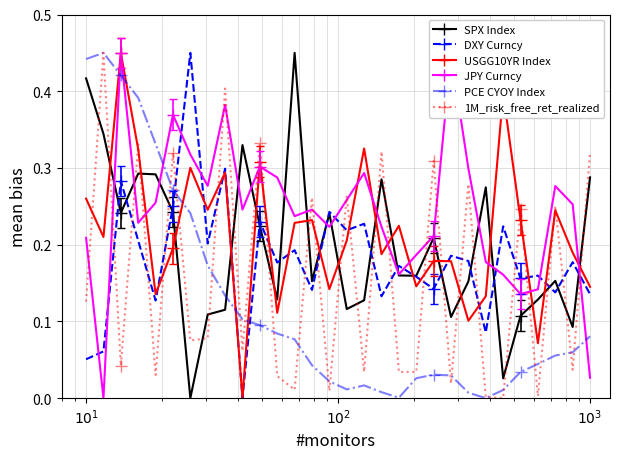

How many times do DXY Curncy and JPY Curncy cross each other?

11